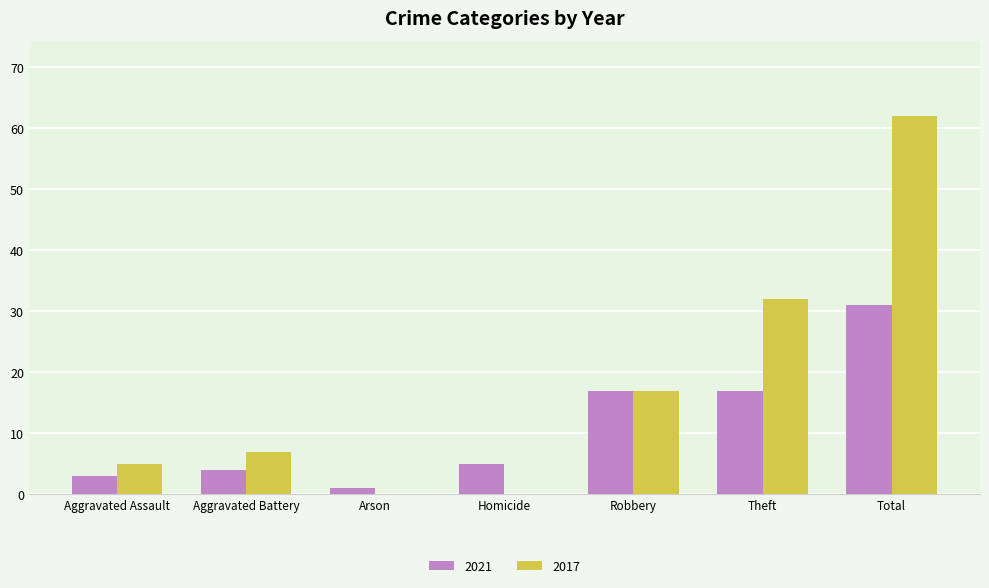

How many groups of bars are there?

7